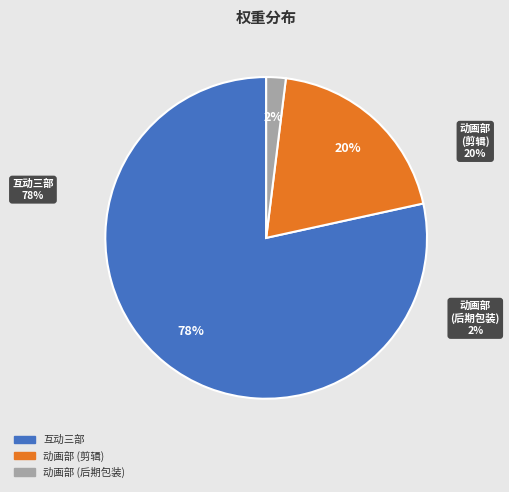

Rank the categories by value from lowest to highest.

动画部 (后期包装), 动画部 (剪辑), 互动三部 (Unity四组组员)